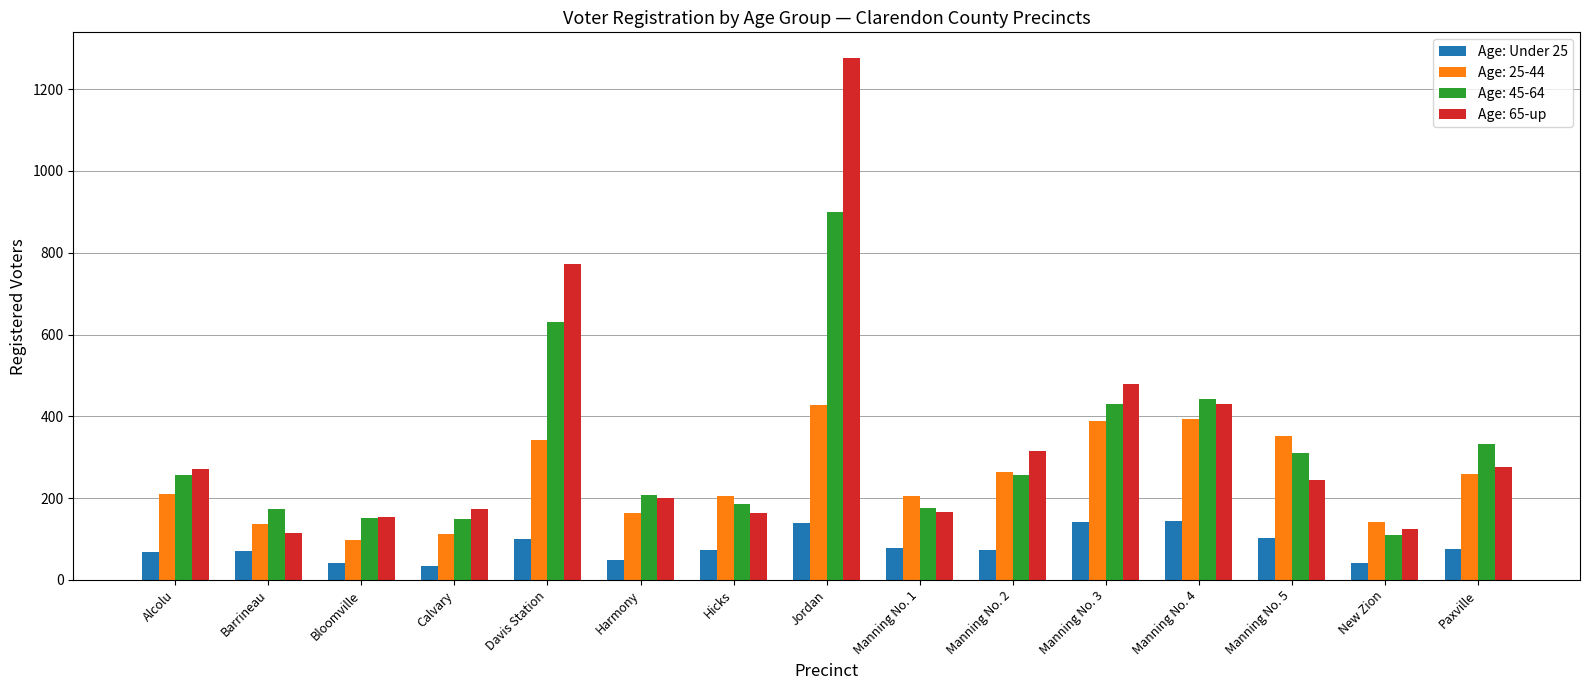

What is the greatest value displayed?

1275